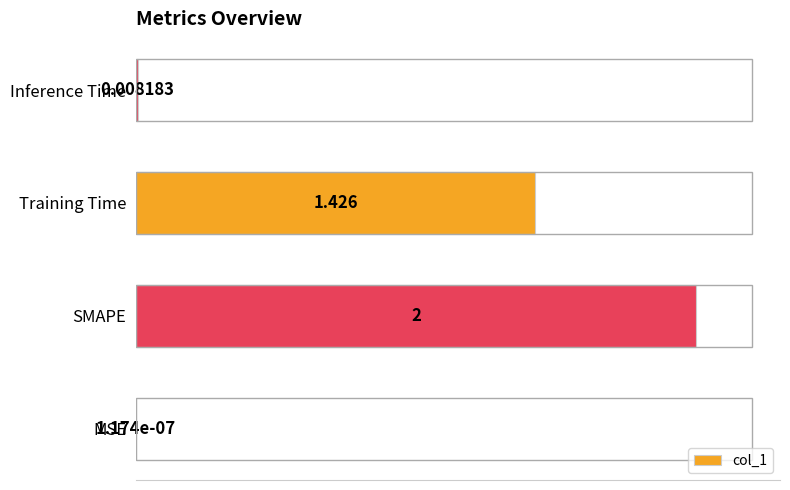

Are the bars horizontal?

Yes